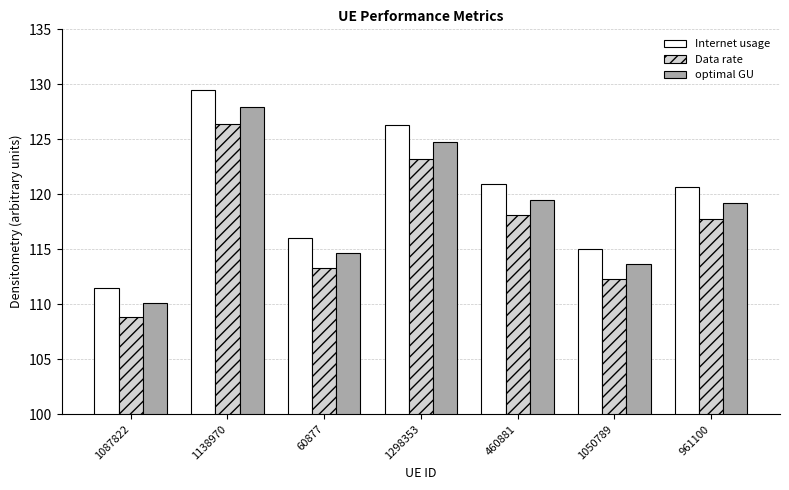

What position from the right is 961100?

1